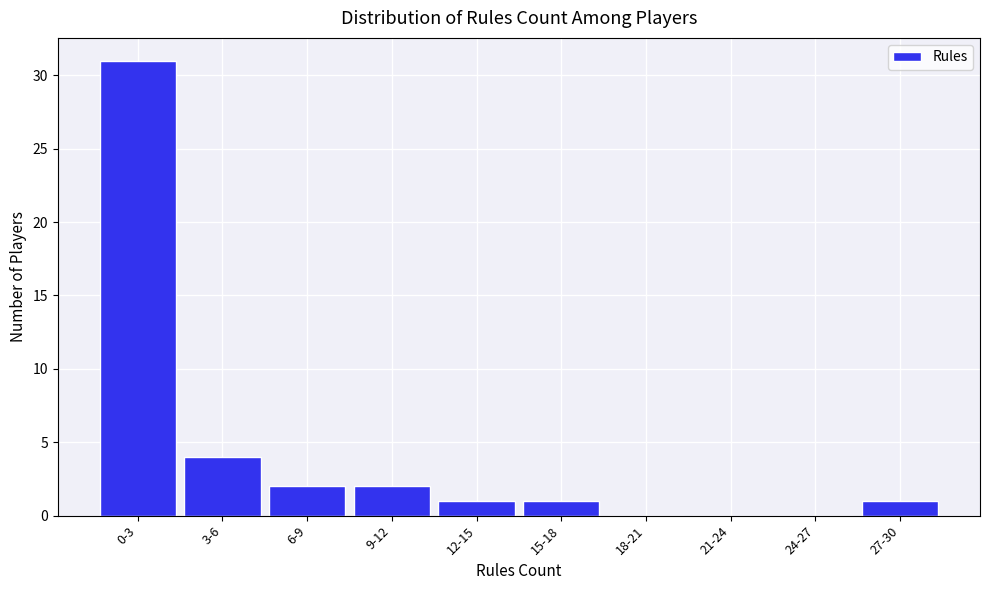

Reading right to left, list all the values displayed in this chart.

27-30=1	24-27=0	21-24=0	18-21=0	15-18=1	12-15=1	9-12=2	6-9=2	3-6=4	0-3=31